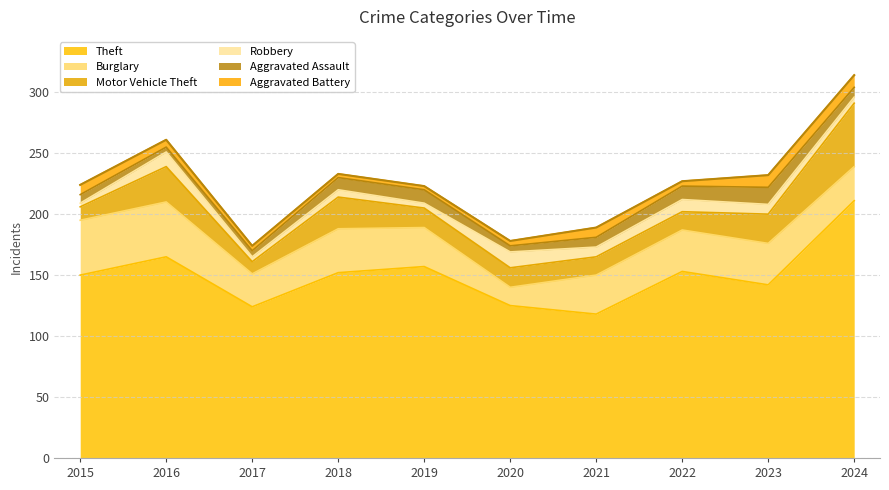

True or false: Aggravated Assault has a value of 2 at 2020.

False